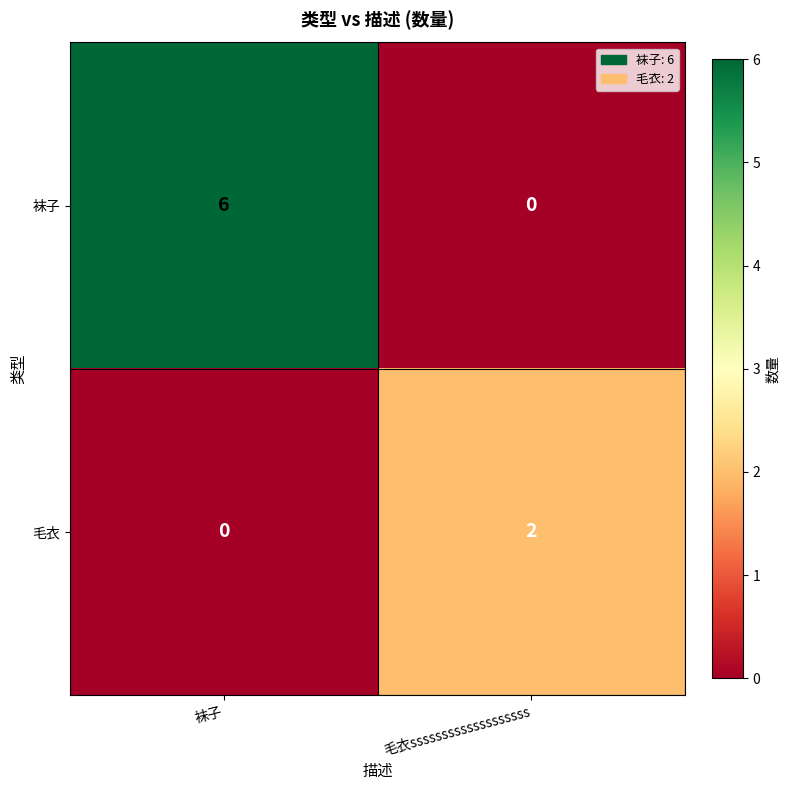

What is the sum of the 袜子 values at 袜子 and 毛衣sssssssssssssssssss?

6